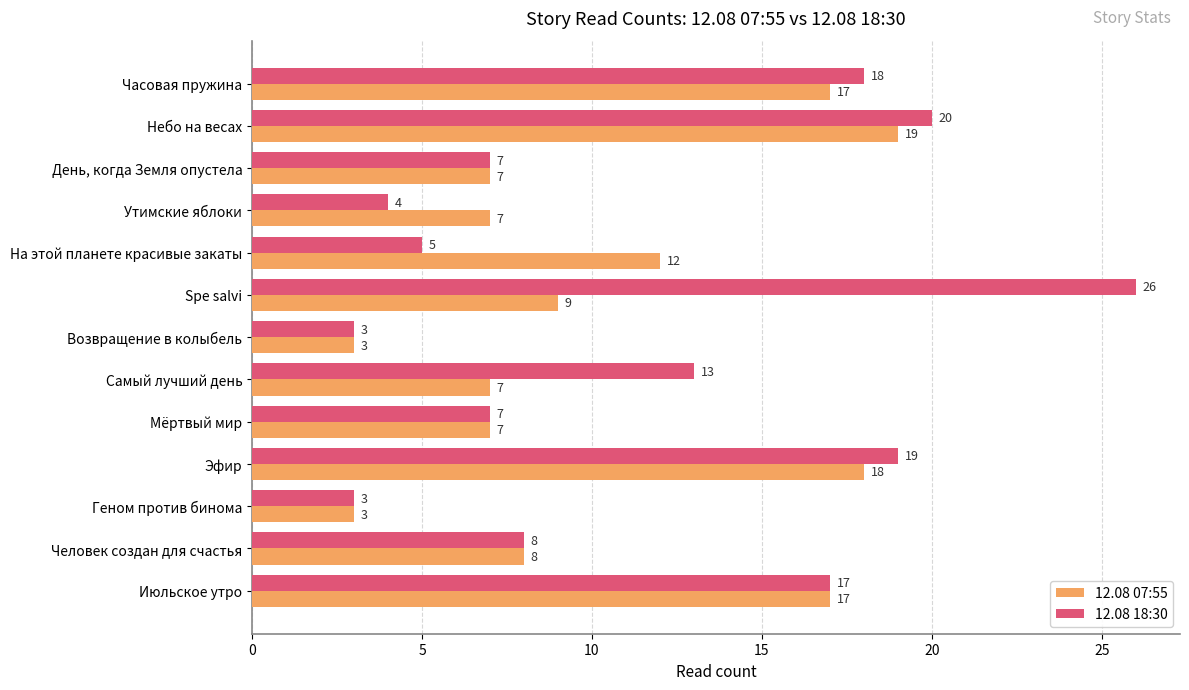

List the series in order of their overall mean, lowest first.

12.08 07:55, 12.08 18:30